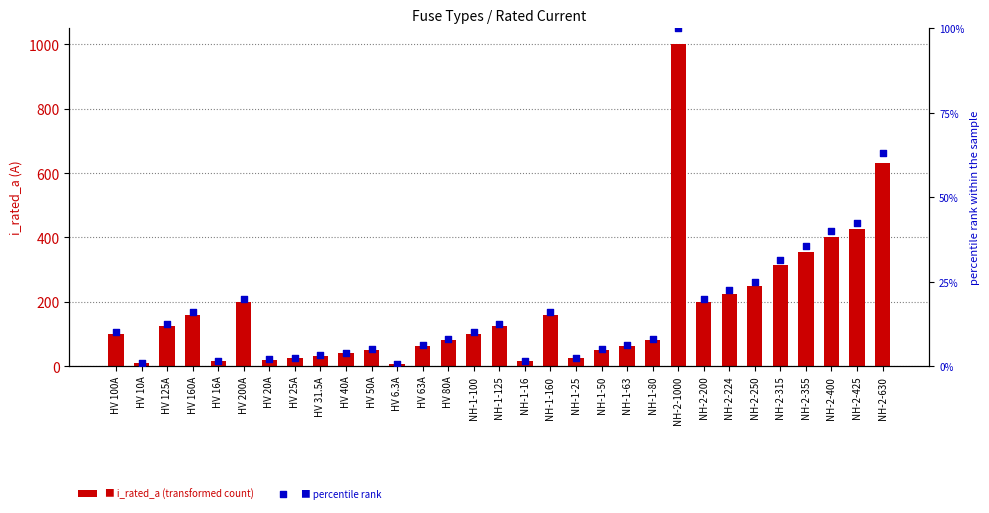

Which series has the largest total across all categories?

i_rated_a